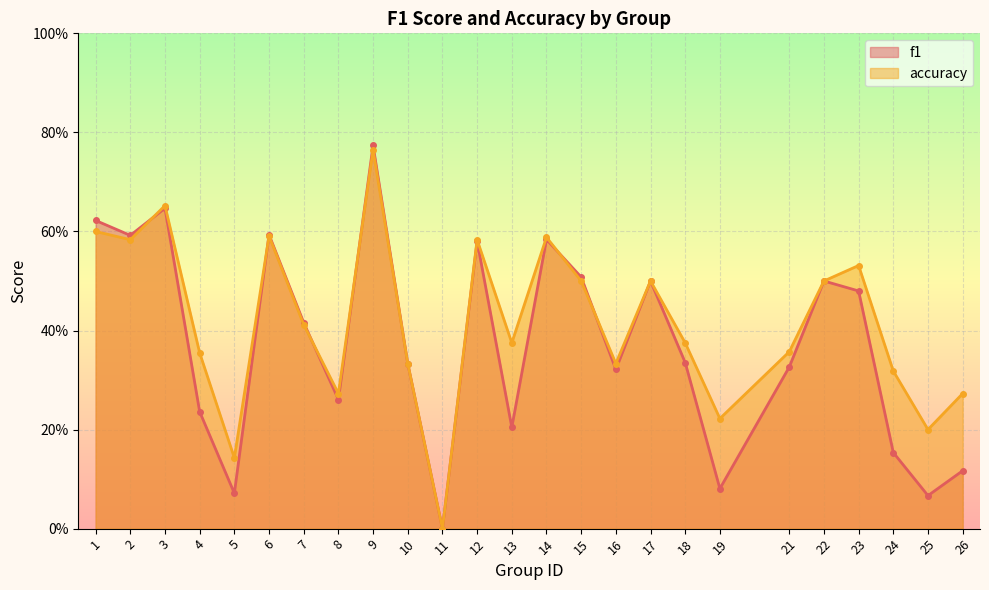

What is the sum of all accuracy values?

10.4